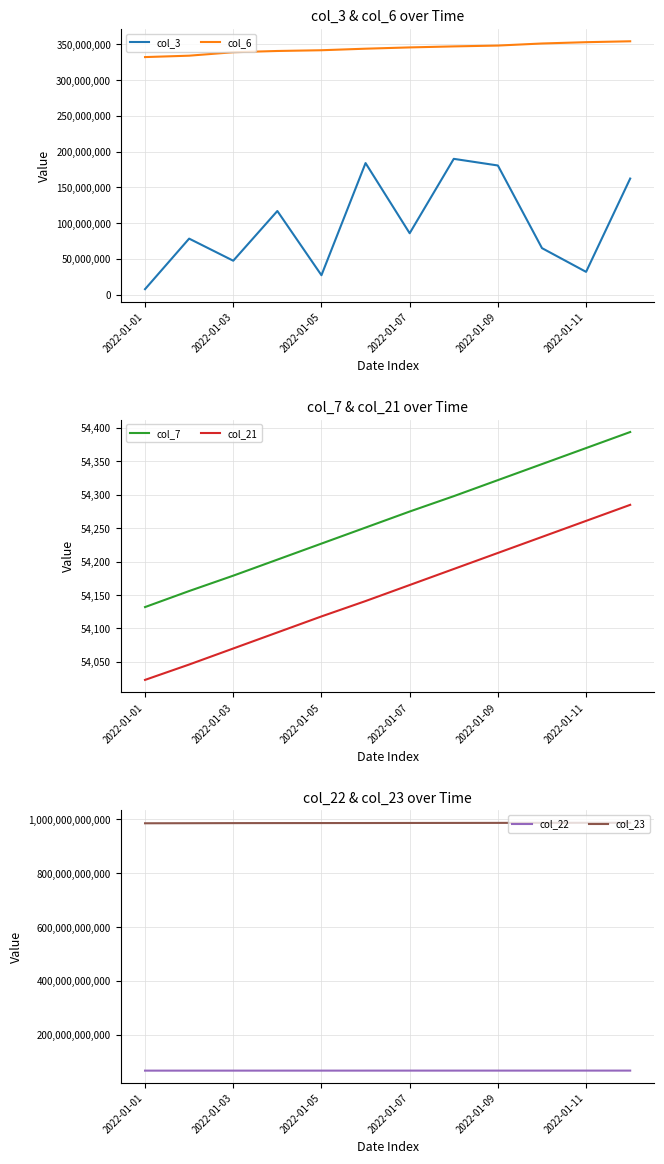

What is the maximum value for col_23?

987261451162